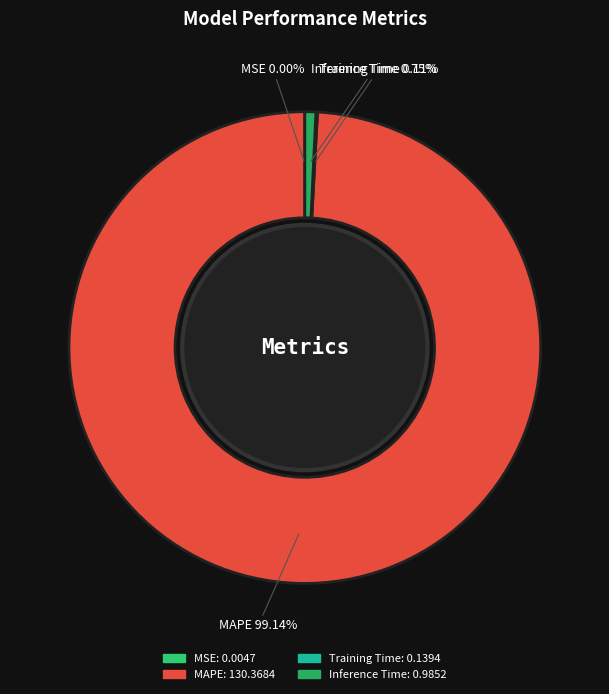

What is the majority slice?

MAPE